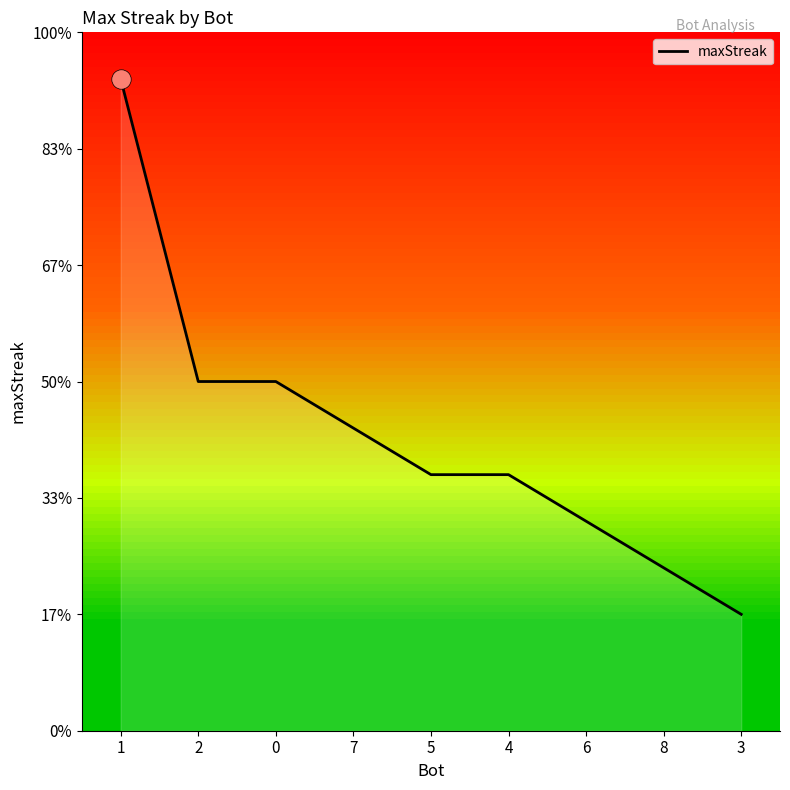

Is it true that the value at 1 is 11?

False